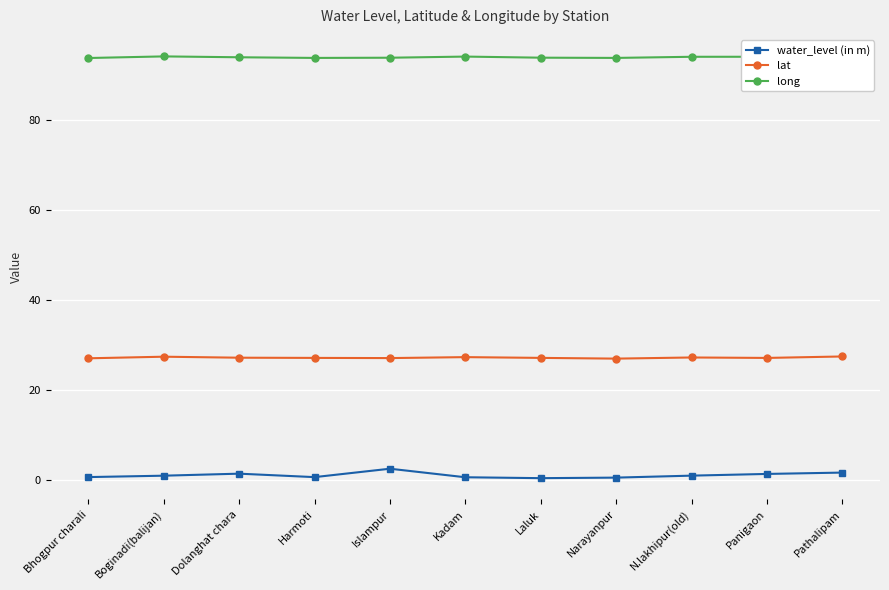

What is the sum of all lat values?

299.0